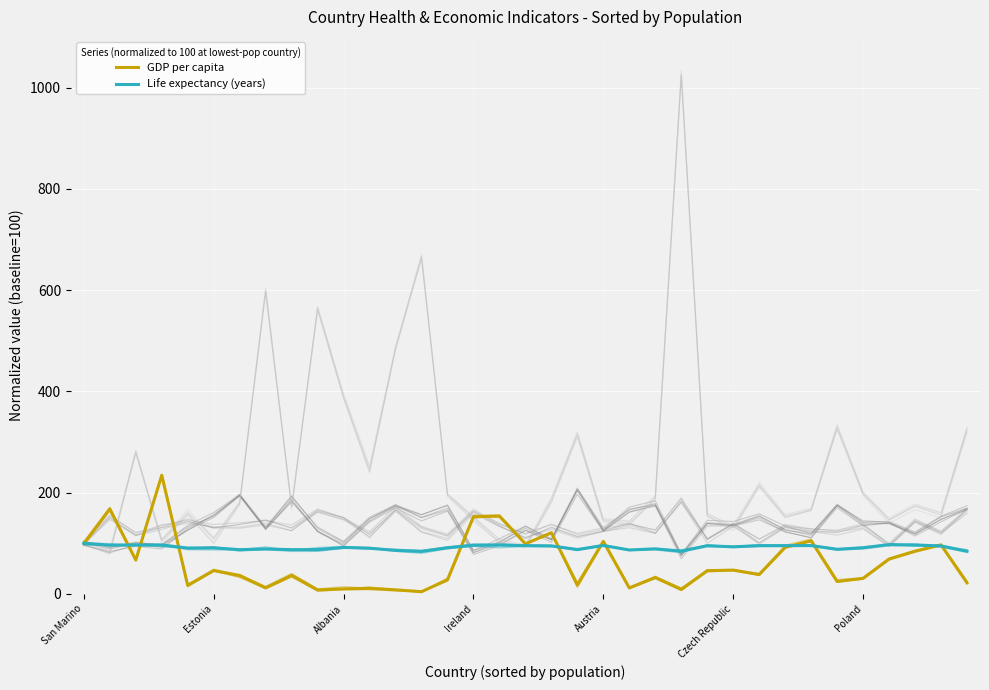

List the series in order of their peak value, lowest first.

Life expectancy (years), GDP per capita